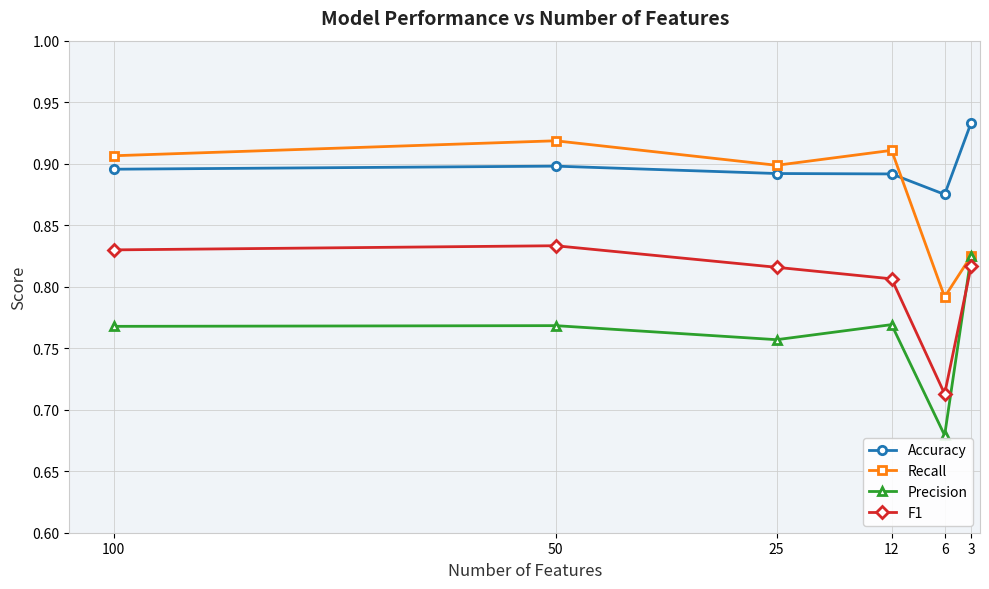

Is the value of F1 at 3 greater than the value of Recall at 12?

No